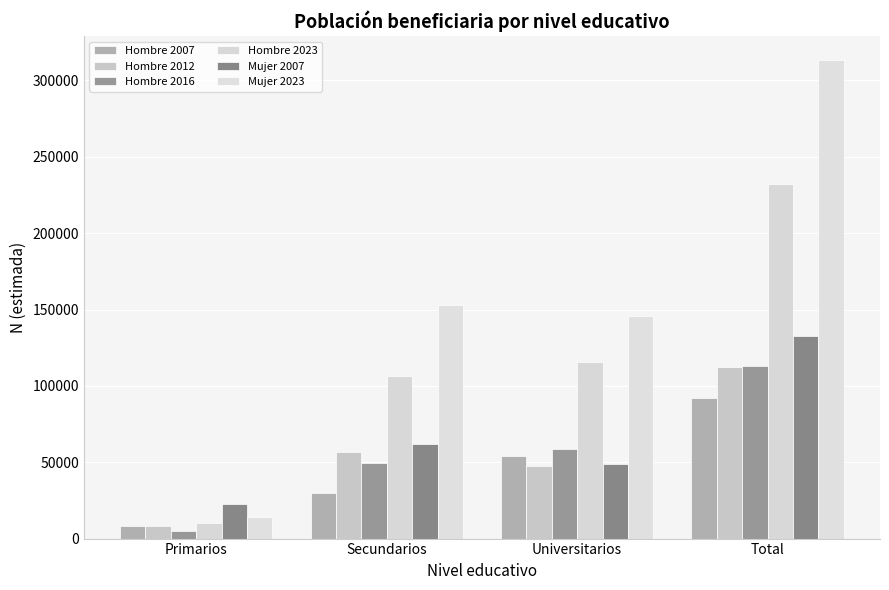

What is the sum of all Hombre 2016 values?

226017